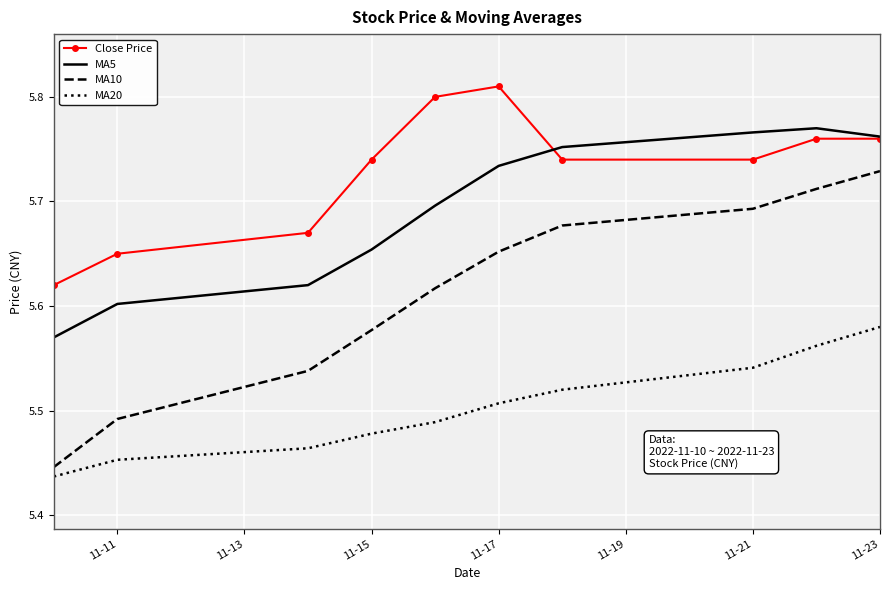

True or false: MA20 and MA5 cross at least once.

False